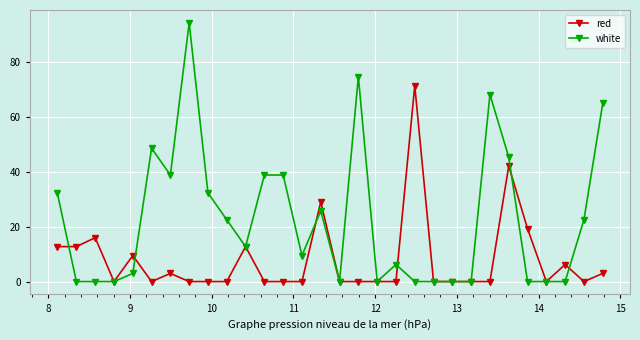

Rank the series by their maximum value, from lowest to highest.

red, white